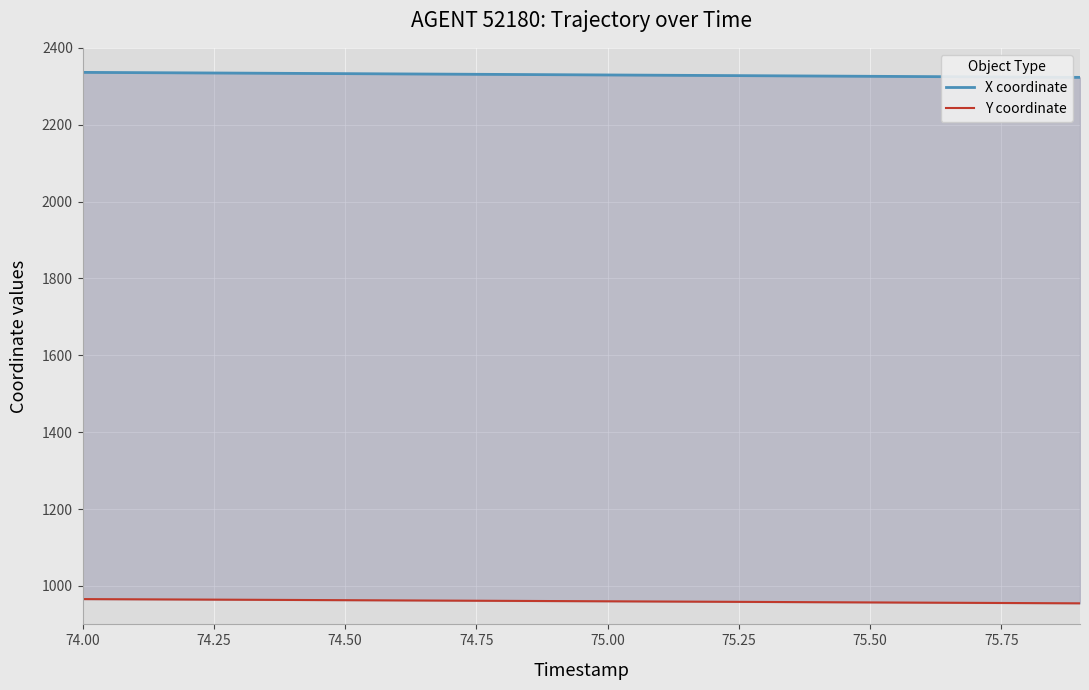

What is the value of the Y coordinate point at the 10th from the left?

960.7